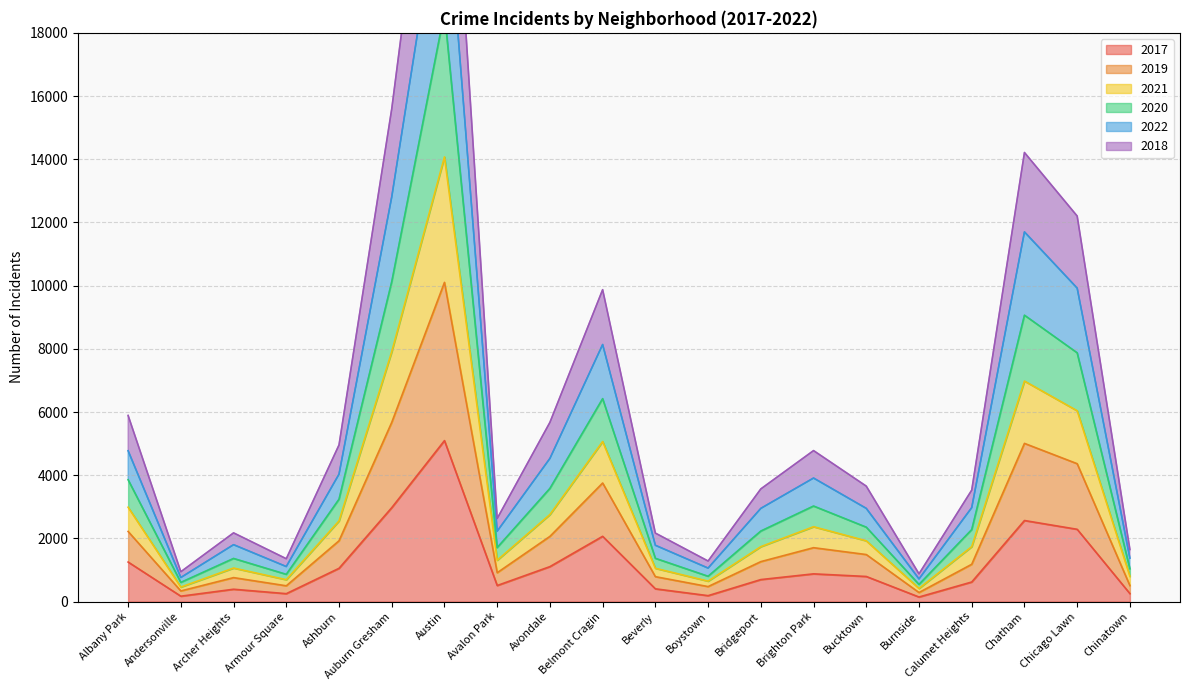

What is the label of the 17th point from the right?

Armour Square